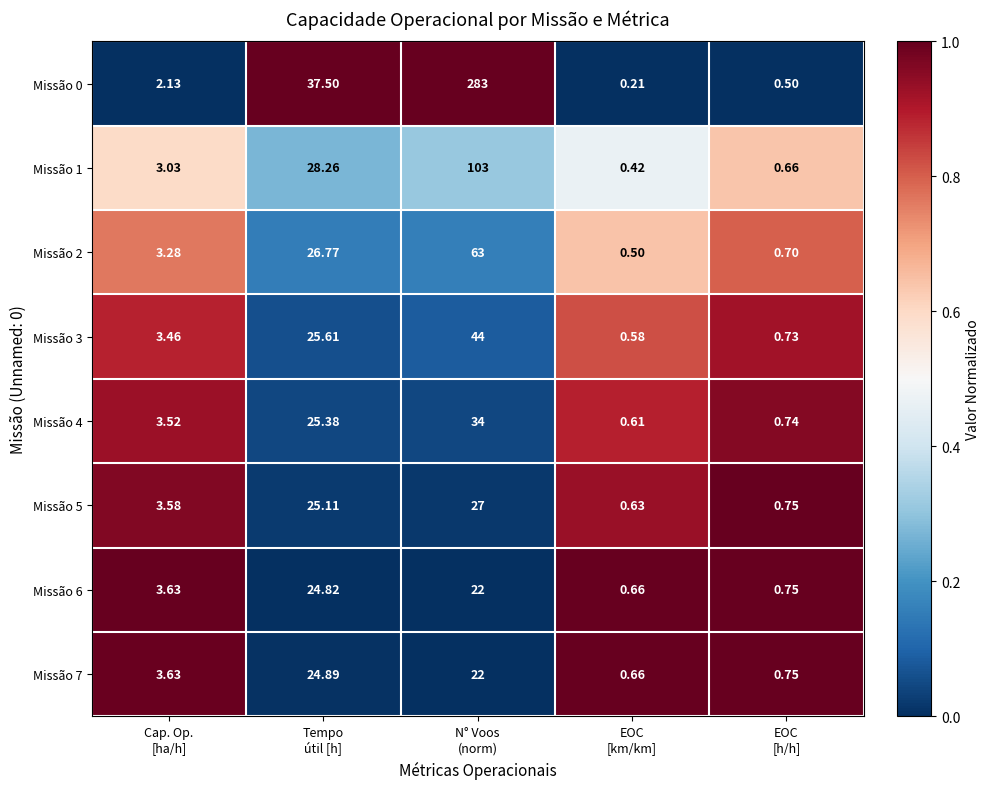

Count the number of categories in the chart.

5